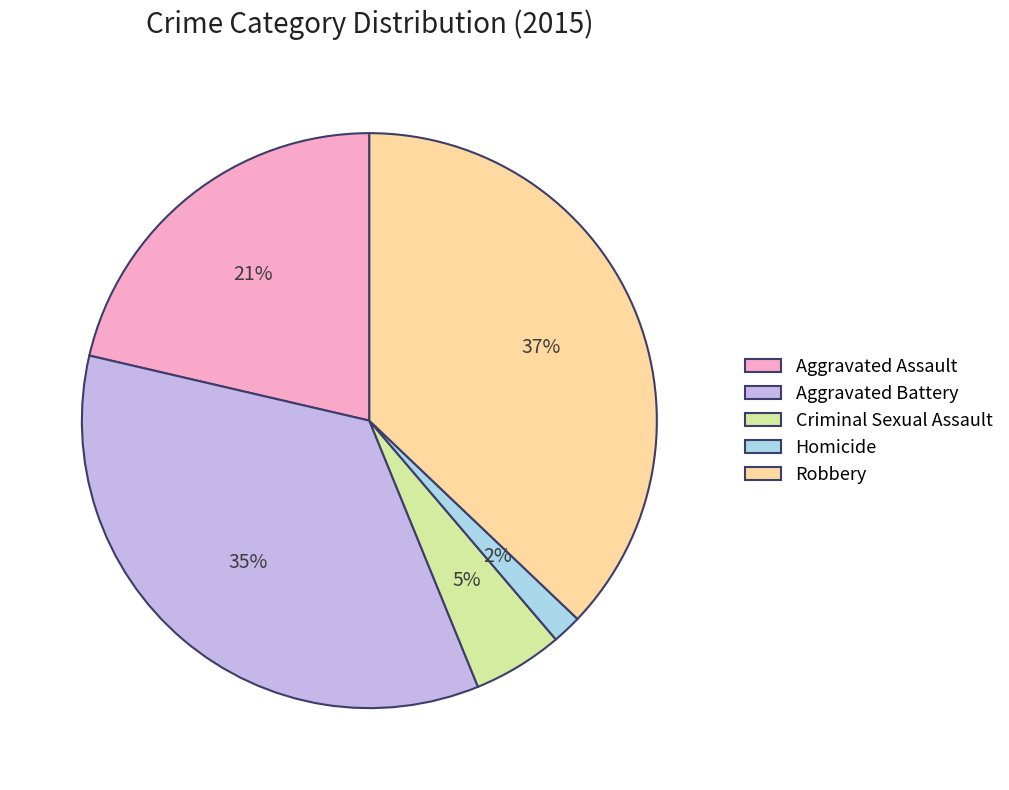

Which slice is the largest?

Robbery